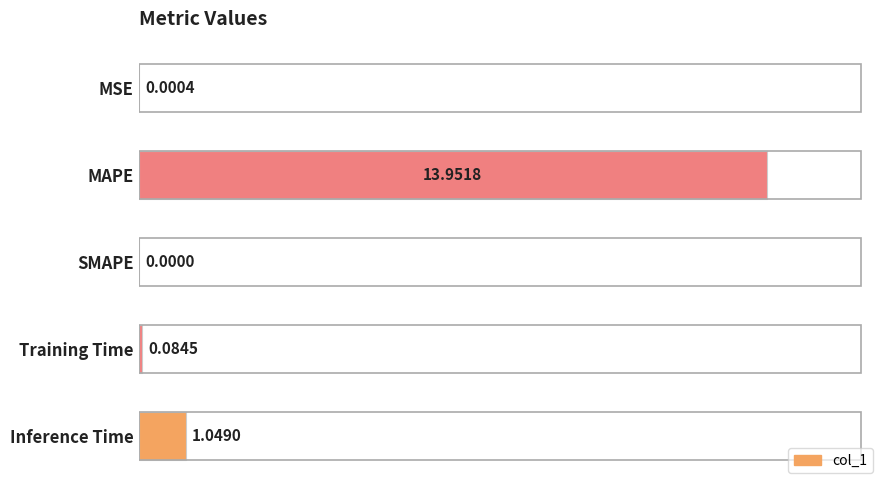

At which label is the value closest to 6?

Inference Time